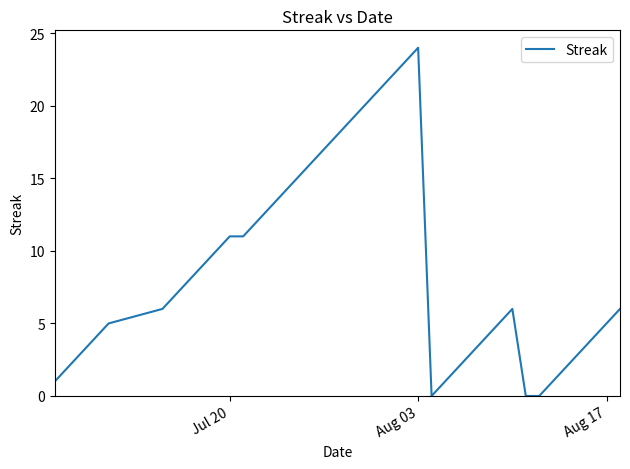

Reading right to left, list all the values displayed in this chart.

6	5	4	3	2	1	0	0	6	5	4	3	2	1	0	24	23	22	21	20	19	18	17	16	15	14	13	12	11	11	10	9	8	7	6	5	4	3	2	1